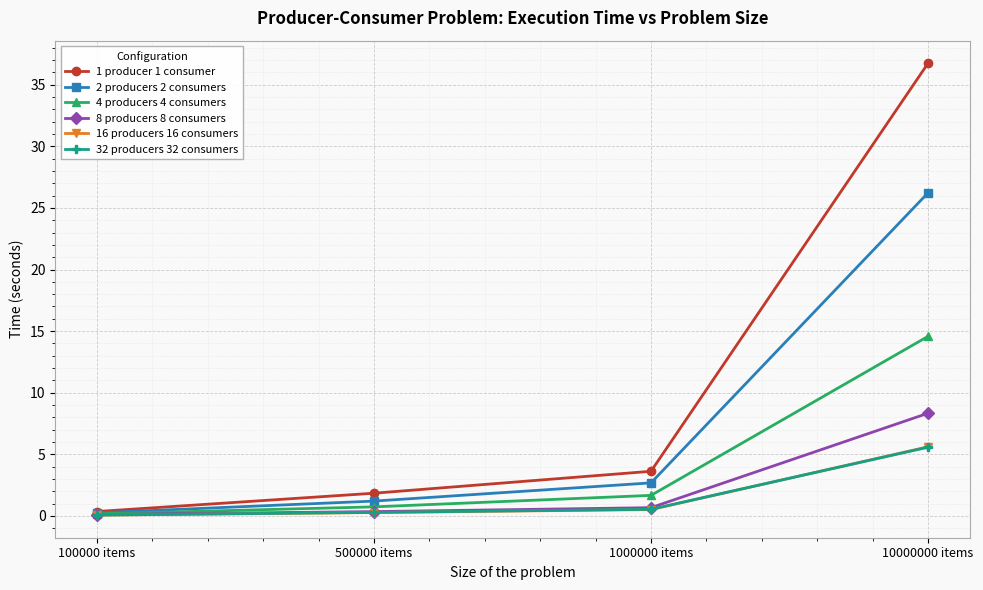

At which category is the sum across all series the highest?

10000000 items